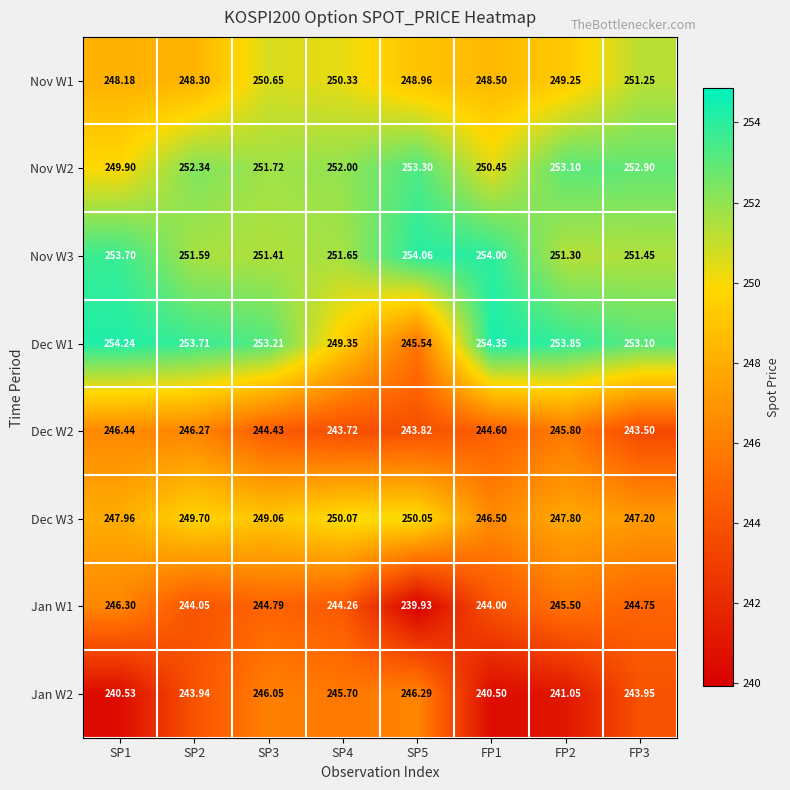

Is the value of Dec W3 at SP2 greater than the value of Dec W2 at SP1?

Yes